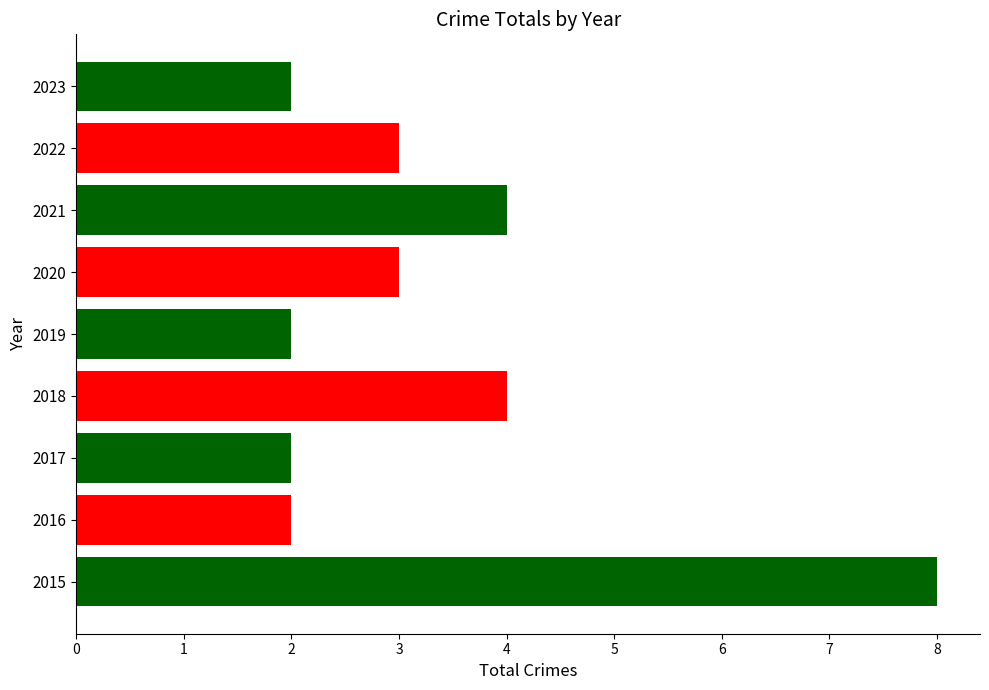

What is the average value?

3